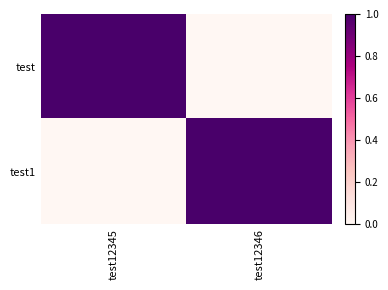

Which series has the largest range (max minus min)?

test